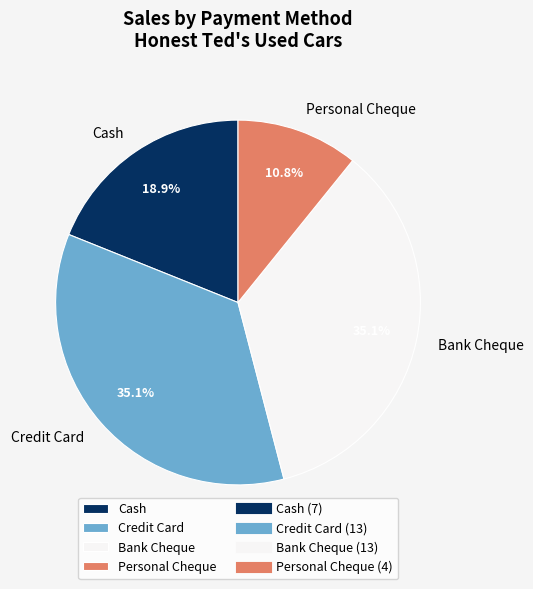

Approximately how many times larger is the value at Cash compared to Bank Cheque?

0.5